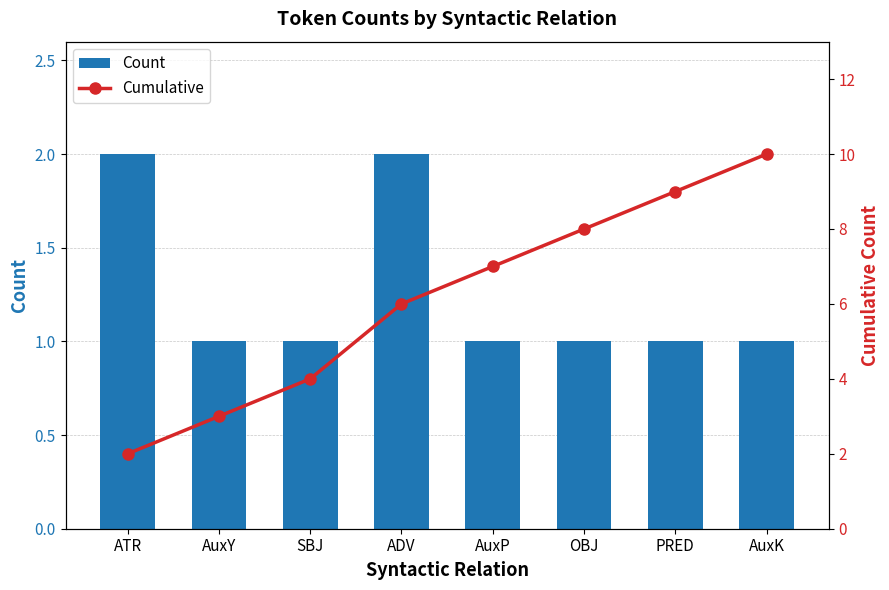

Reading left to right, extract all data points from this chart.

Count: 2	1	1	2	1	1	1	1
Cumulative: 2	3	4	6	7	8	9	10